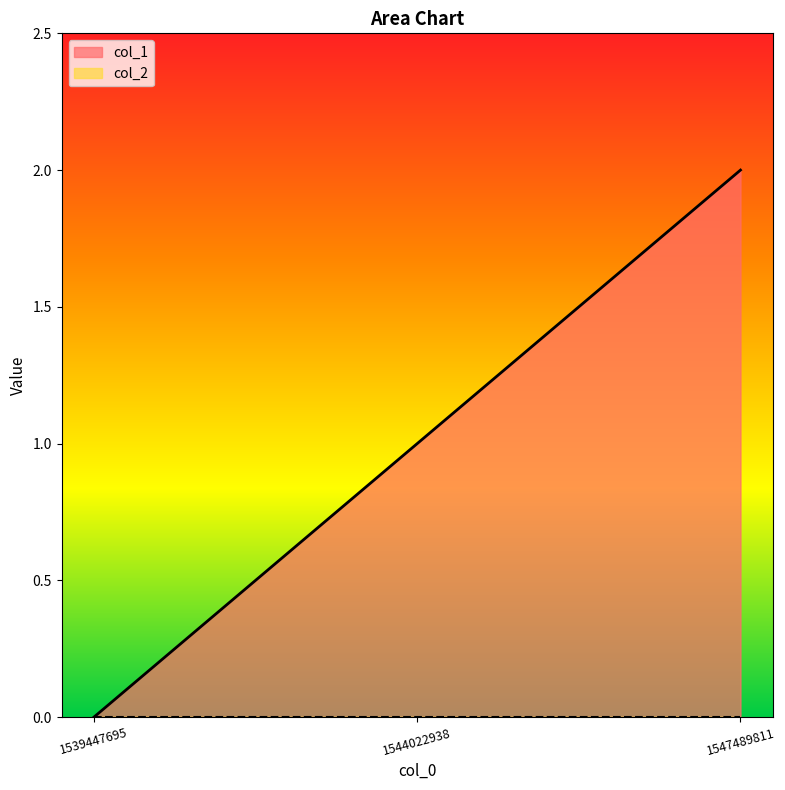

What is the difference between the values at 1547489811 and 1544022938?

1